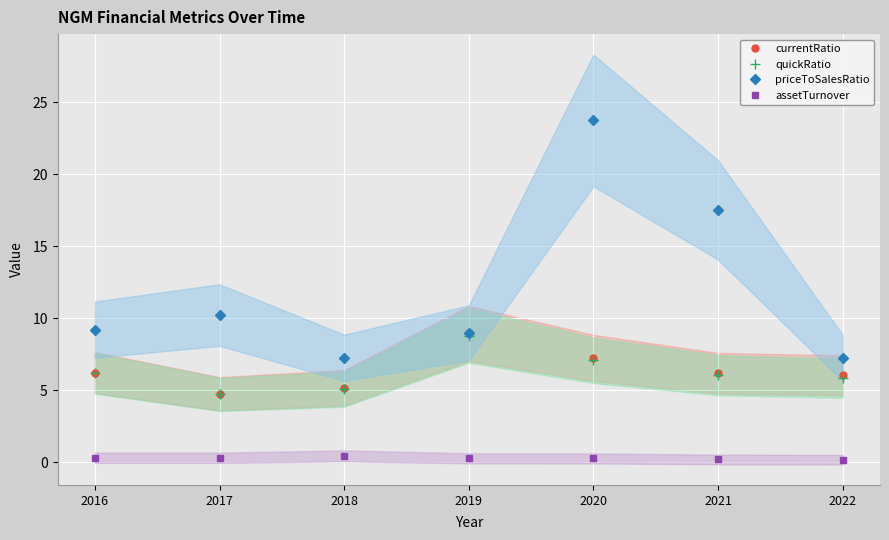

Which series has the widest spread of values?

priceToSalesRatio